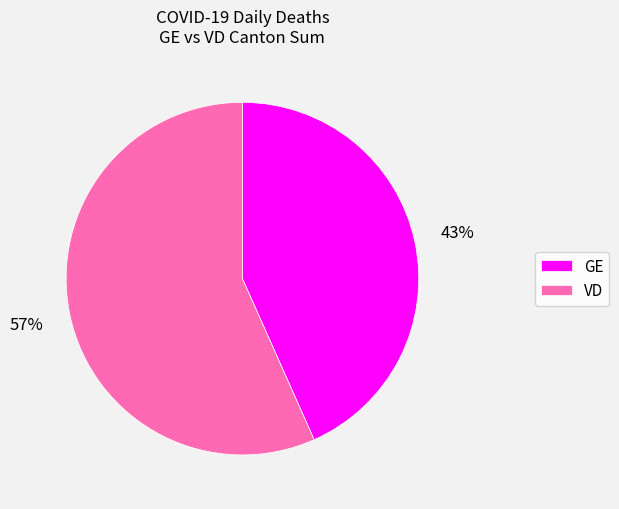

True or false: GE accounts for 43% of the total.

True